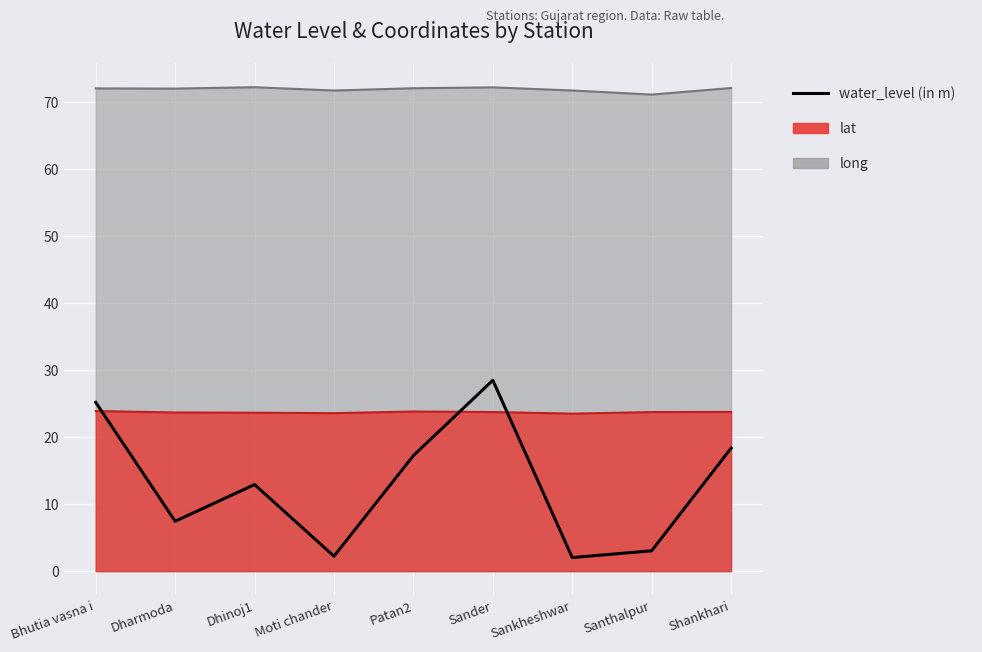

Read the value at Moti chander.

2.2